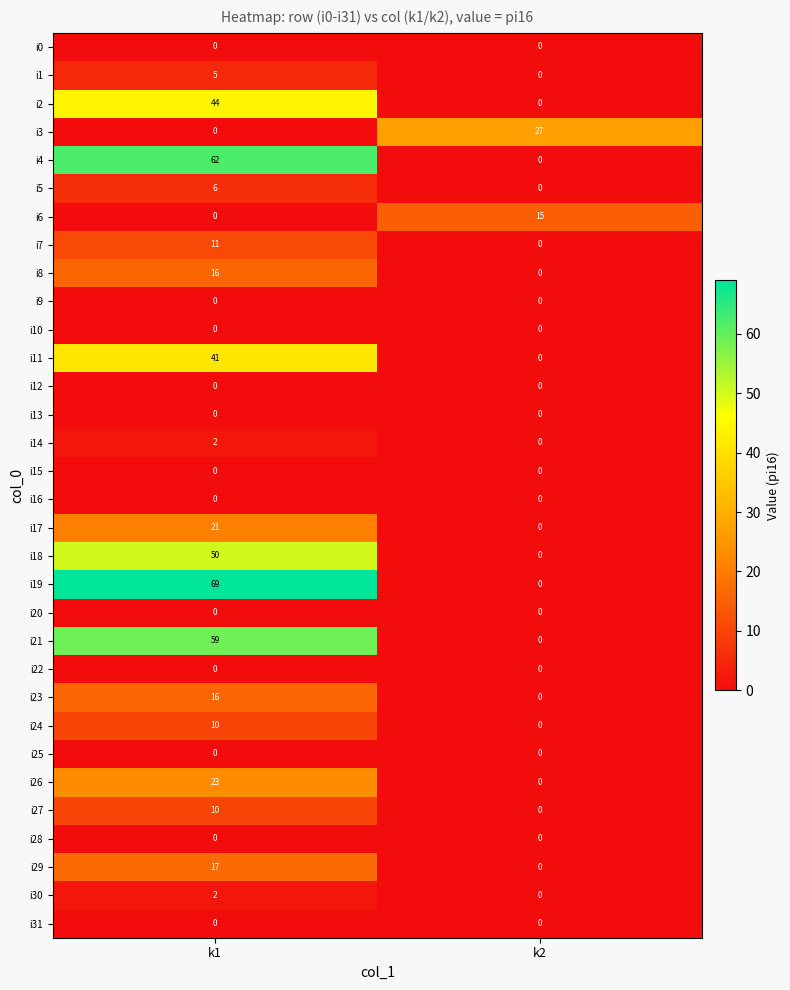

How many values in i29 are above zero?

1